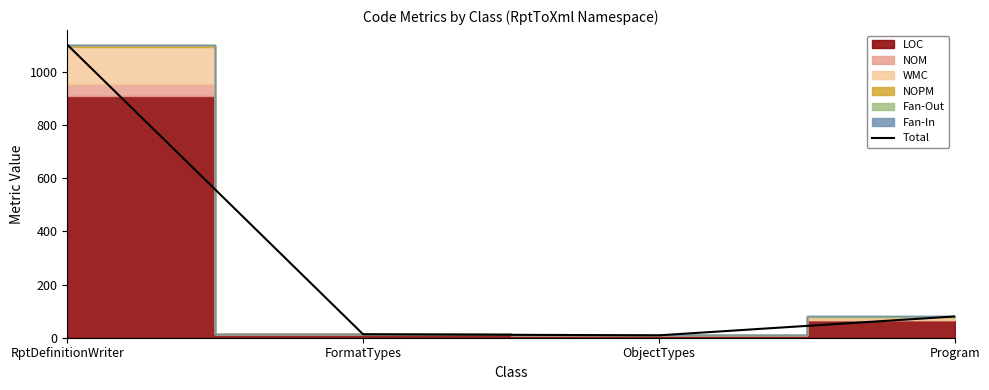

What is the minimum value shown in the chart?

9